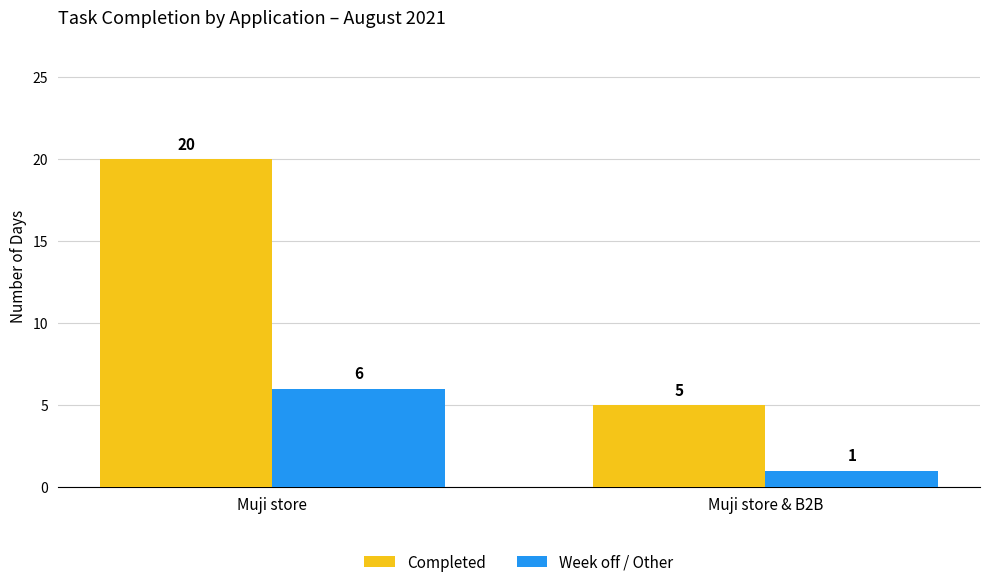

What value does the Week off / Other series have at Muji store?

6